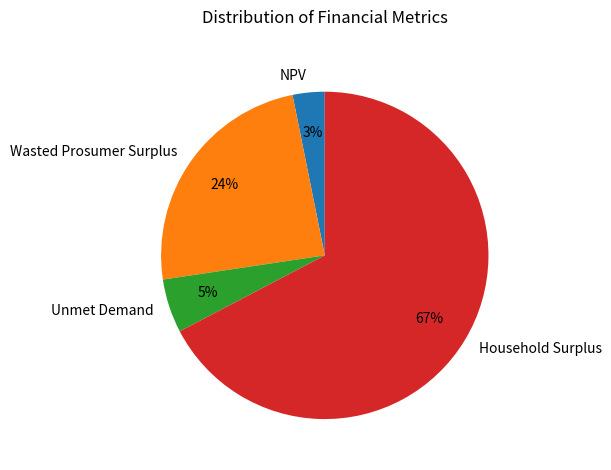

To the nearest percent, what is the average slice percentage?

25%